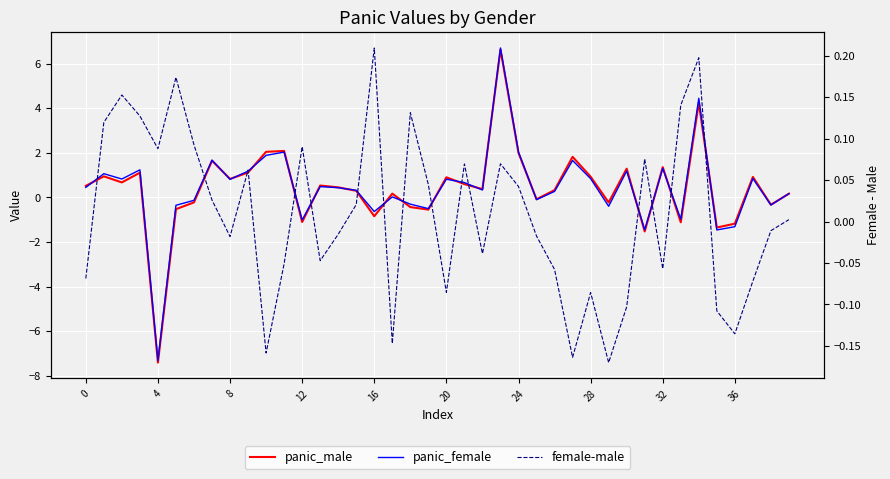

At which category is the sum across all series the highest?

23